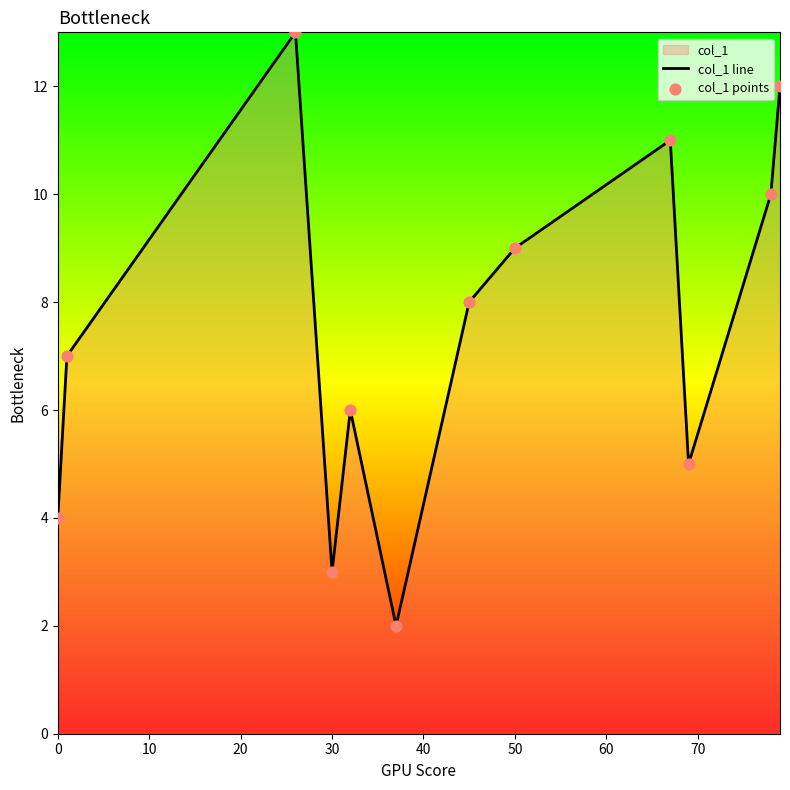

What is the greatest value displayed?

13